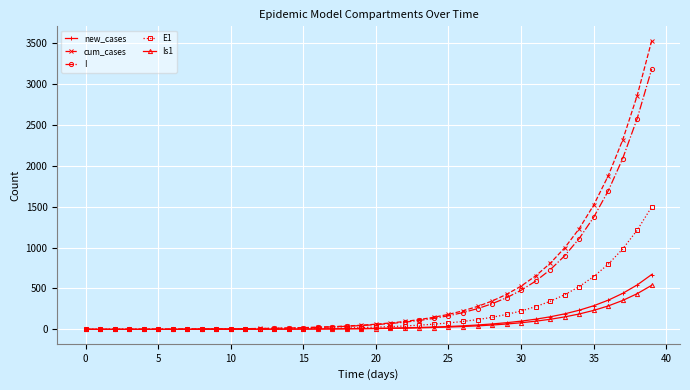

What is the difference between the maximum and minimum values in the I series?

3178.8